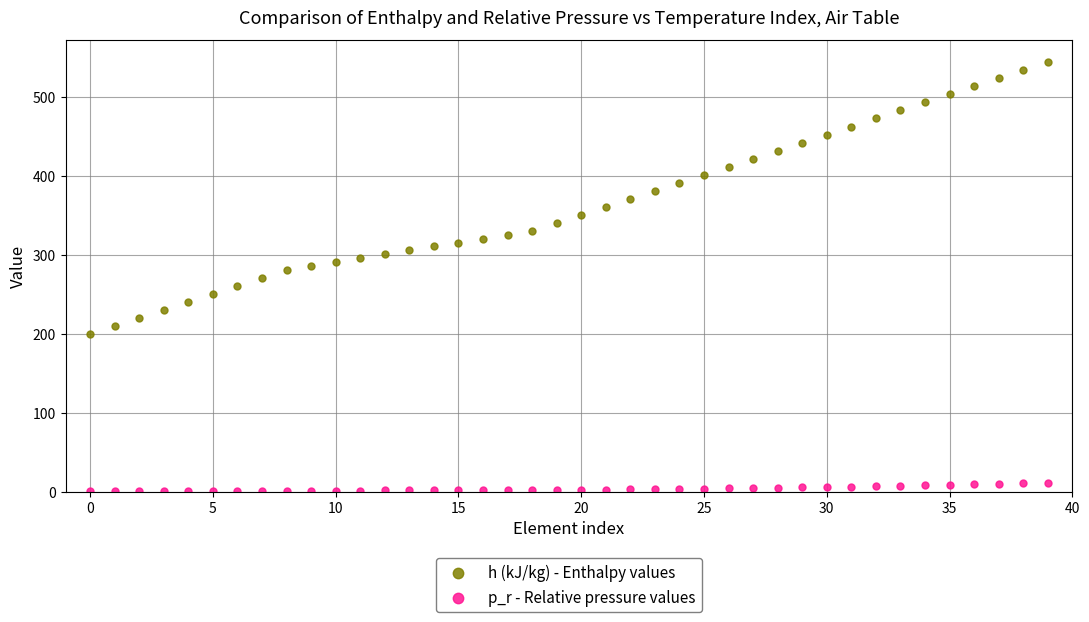

Which series contains the lowest Y value?

p_r - Relative pressure values